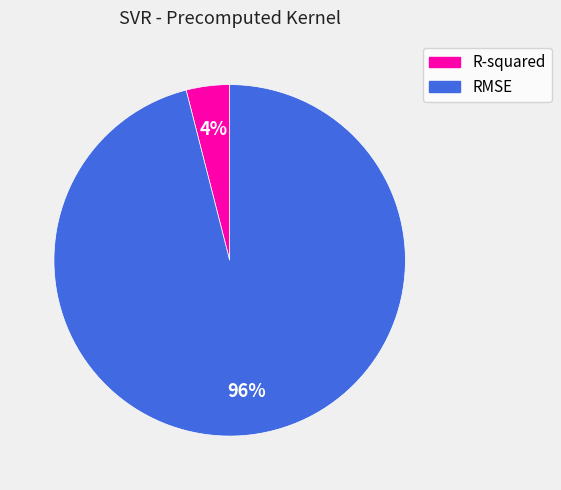

How many slices are in this pie chart?

2